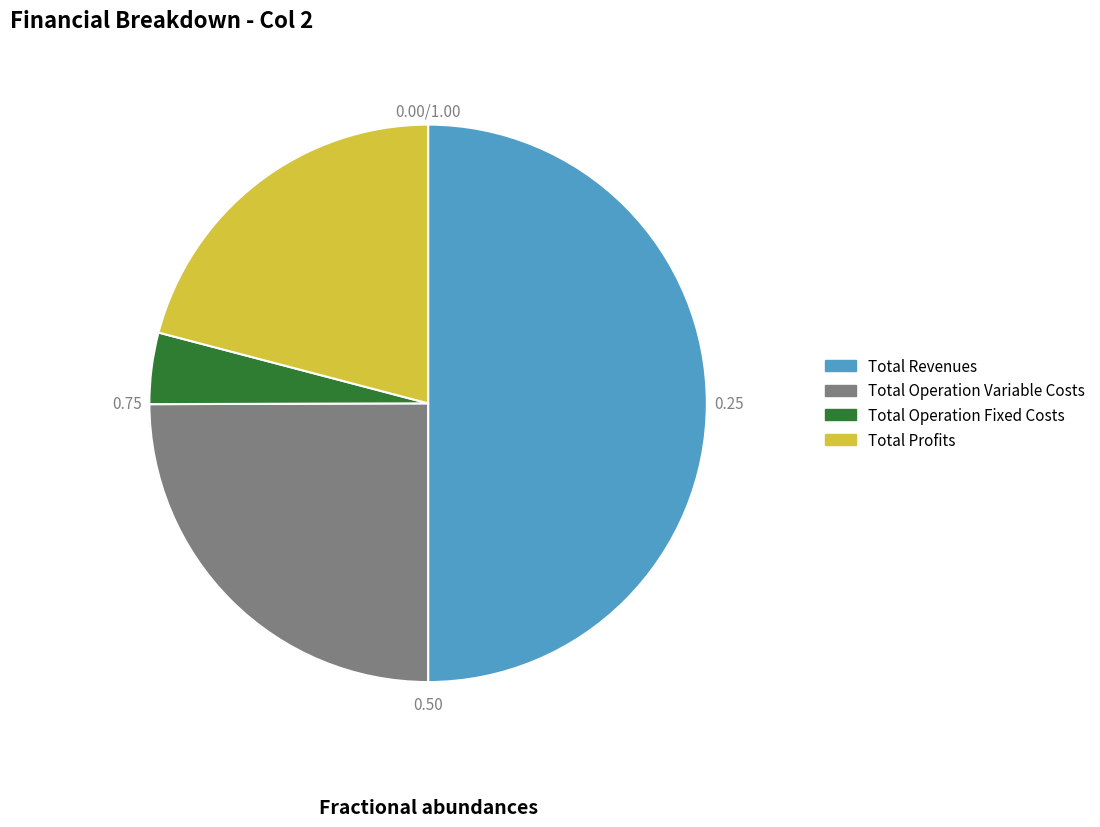

The Total Operation Fixed Costs slice represents 4% of the pie. True or false?

True